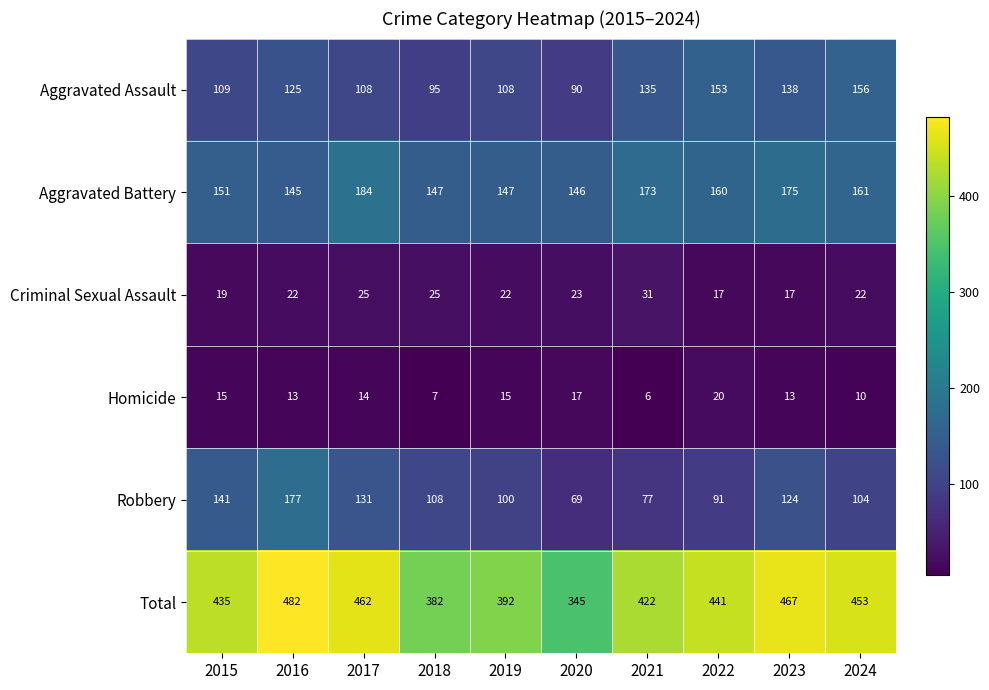

Between 2021 and 2022, which series saw the biggest shift?

Total